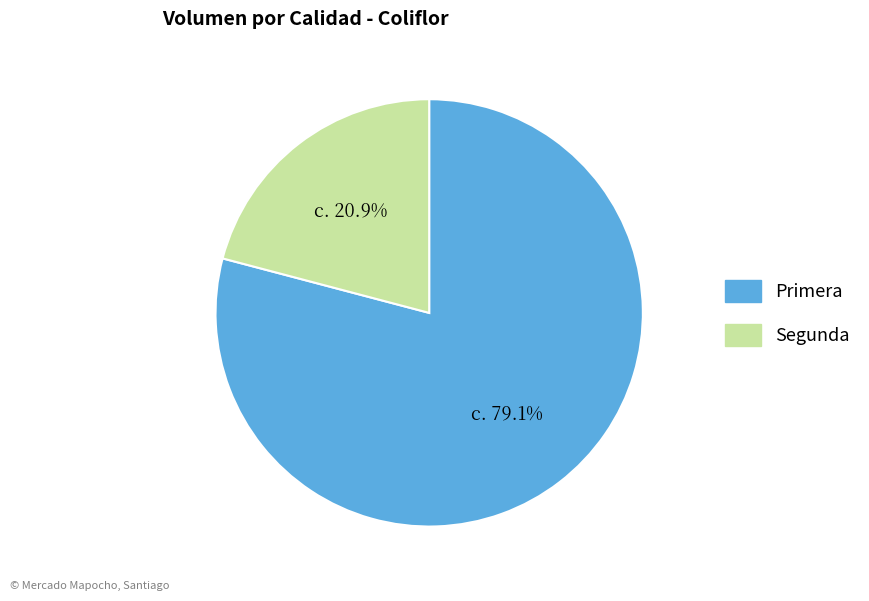

Rank the categories by value from lowest to highest.

Segunda, Primera